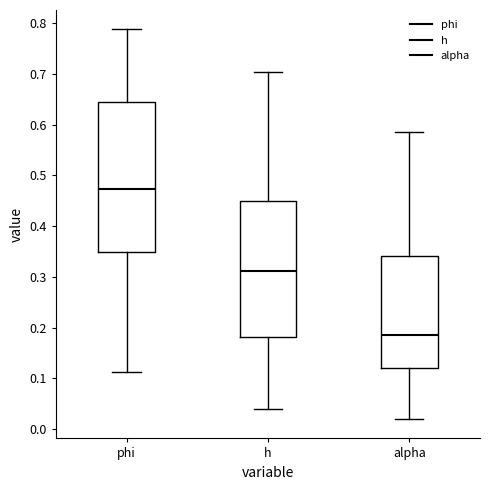

Where is the lower edge of the box for h on the y-axis? The values are not printed on the chart, so give them approximately, as read against the axis.

0.18